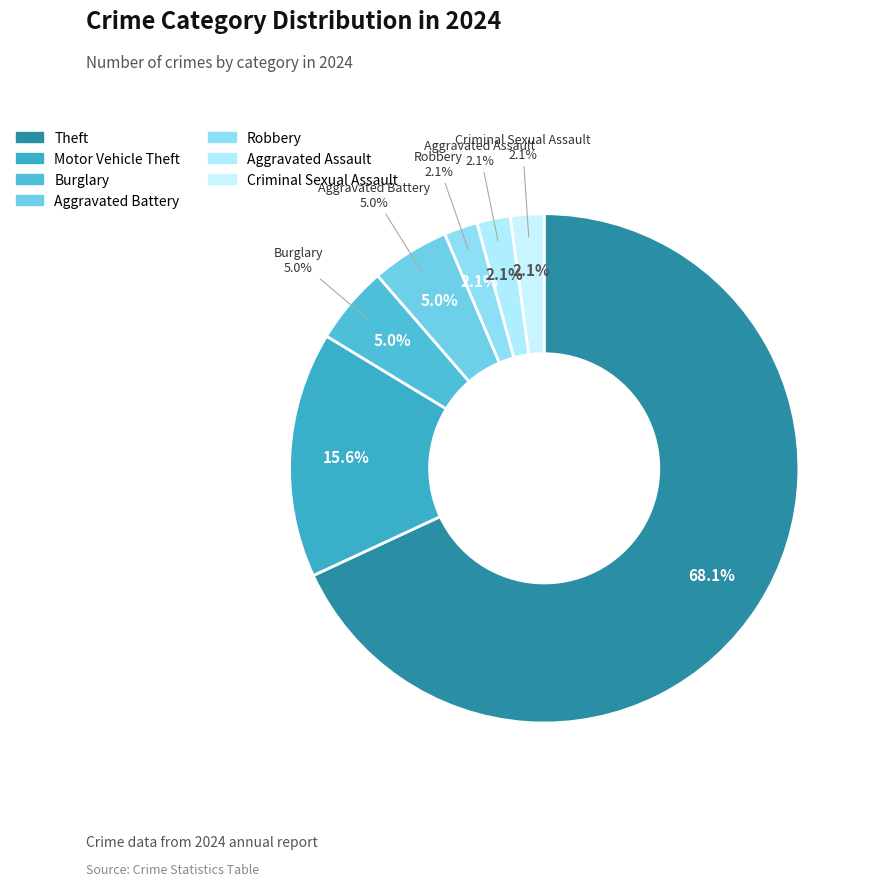

What is the change in value from Theft to Aggravated Assault?

-93